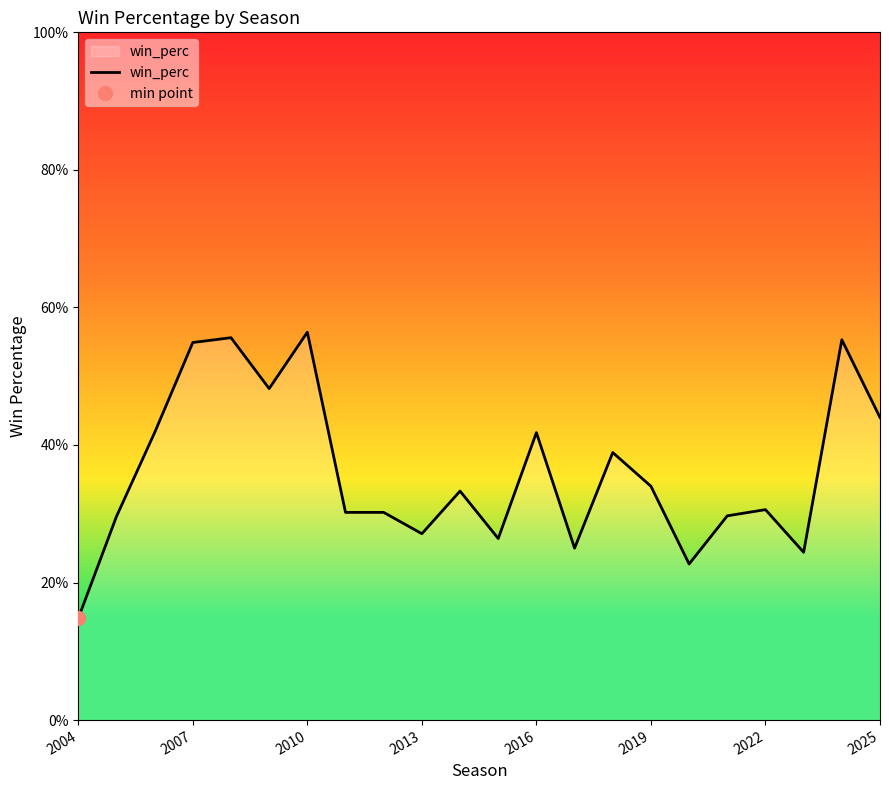

Count the values in the range 0 to 1.

22